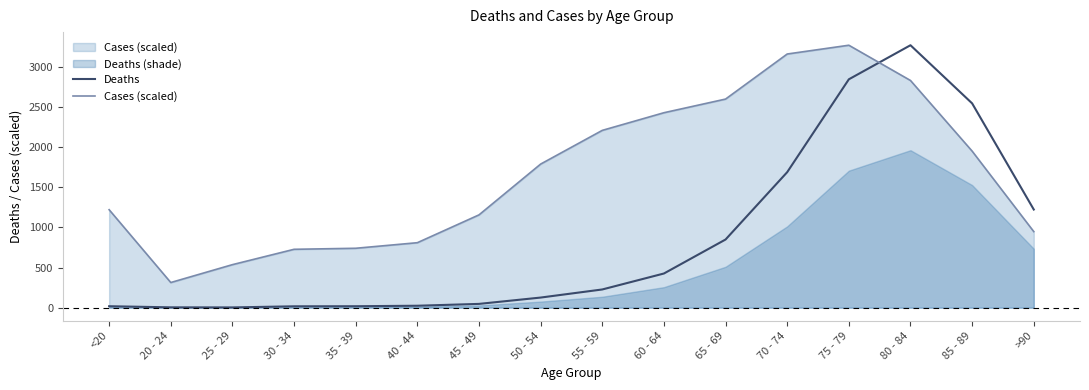

How many data points in Cases (scaled) are less than 1790?

8